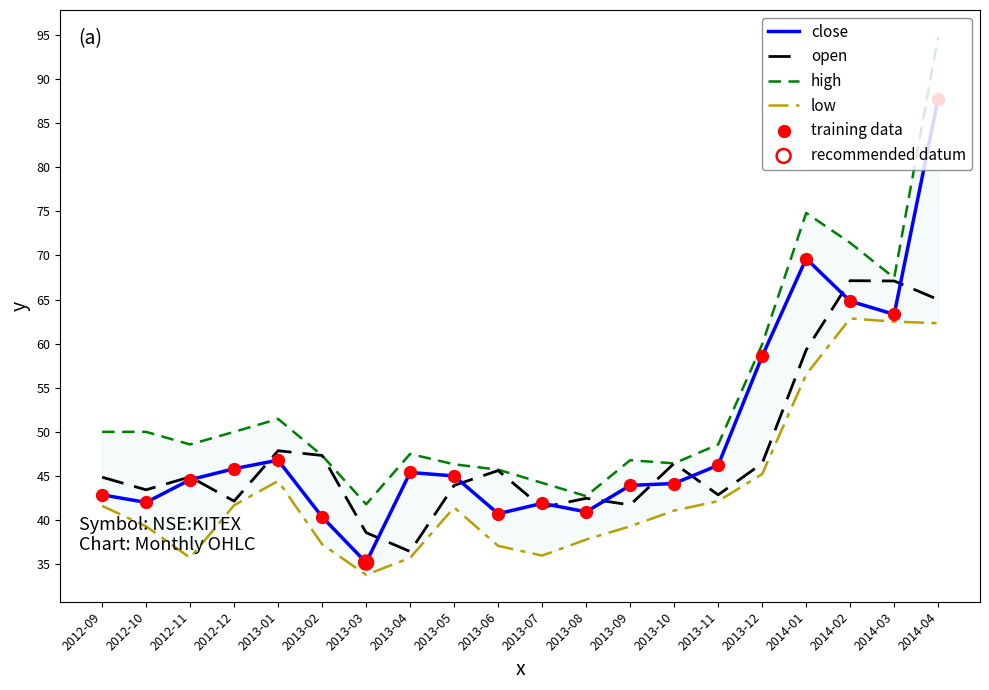

At how many categories does at least one series exceed 61?

4